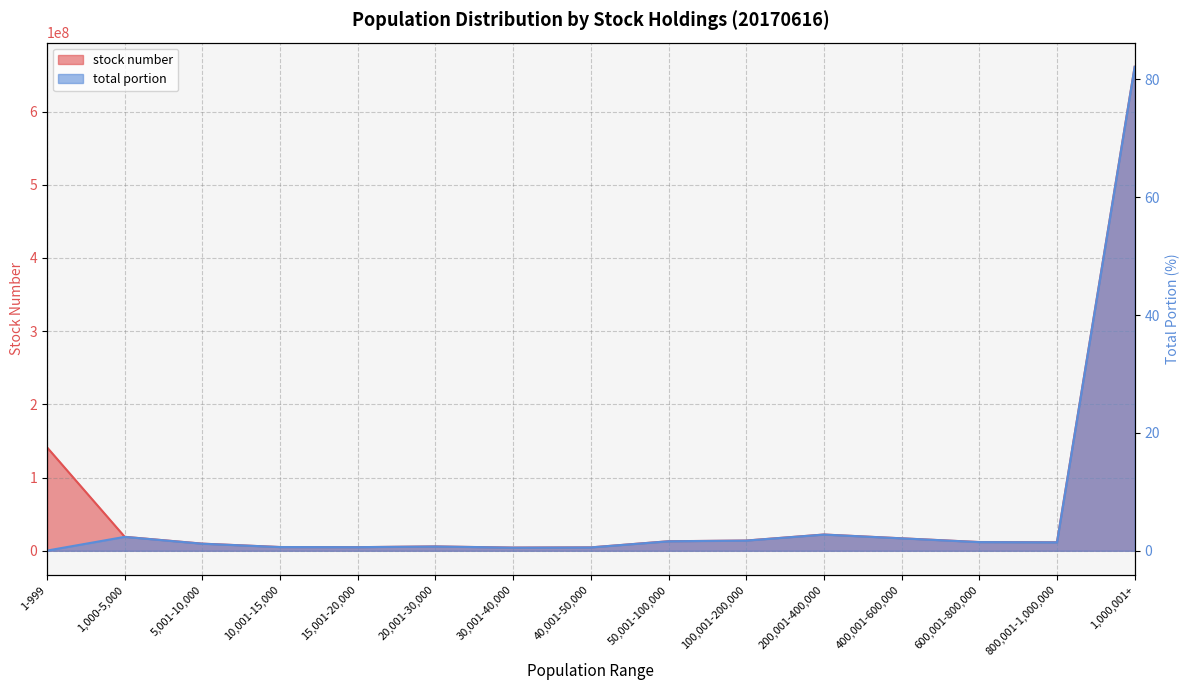

What is the label of the 3rd point from the right?

600,001-800,000